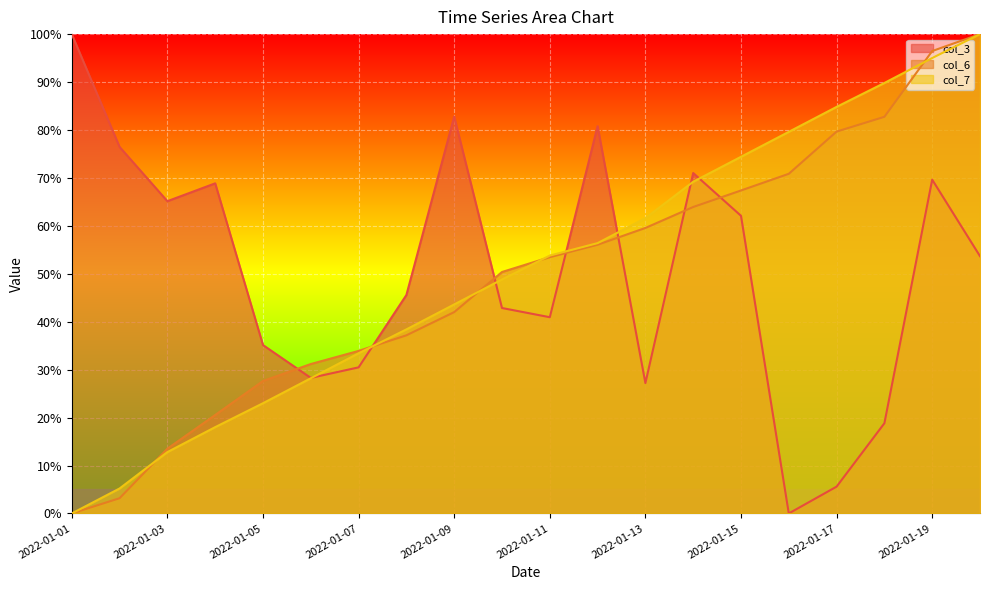

Reading right to left, transcribe all the data shown in this chart.

col_3: 53.7	69.6	18.8	5.6	0.0	62.1	71.0	27.2	80.8	40.9	42.9	82.8	45.6	30.5	28.3	35.1	68.9	65.1	76.5	100.0
col_6: 100.0	96.5	82.7	79.7	70.9	67.4	63.9	59.6	56.1	53.5	50.4	42.0	37.2	33.9	31.2	27.6	20.5	13.5	3.2	0.0
col_7: 100.0	95.0	89.8	84.8	79.6	74.4	69.2	61.6	56.4	53.8	48.8	43.6	38.4	33.4	28.2	23.0	18.0	12.8	5.2	0.0